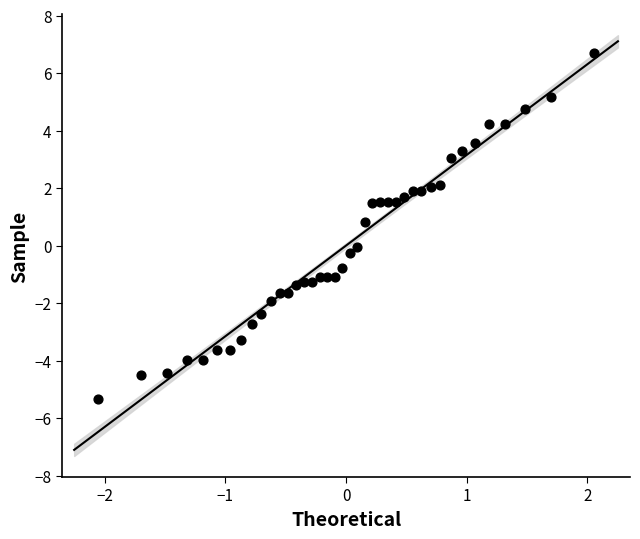

What is the range of Y values (max minus min)?

12.0